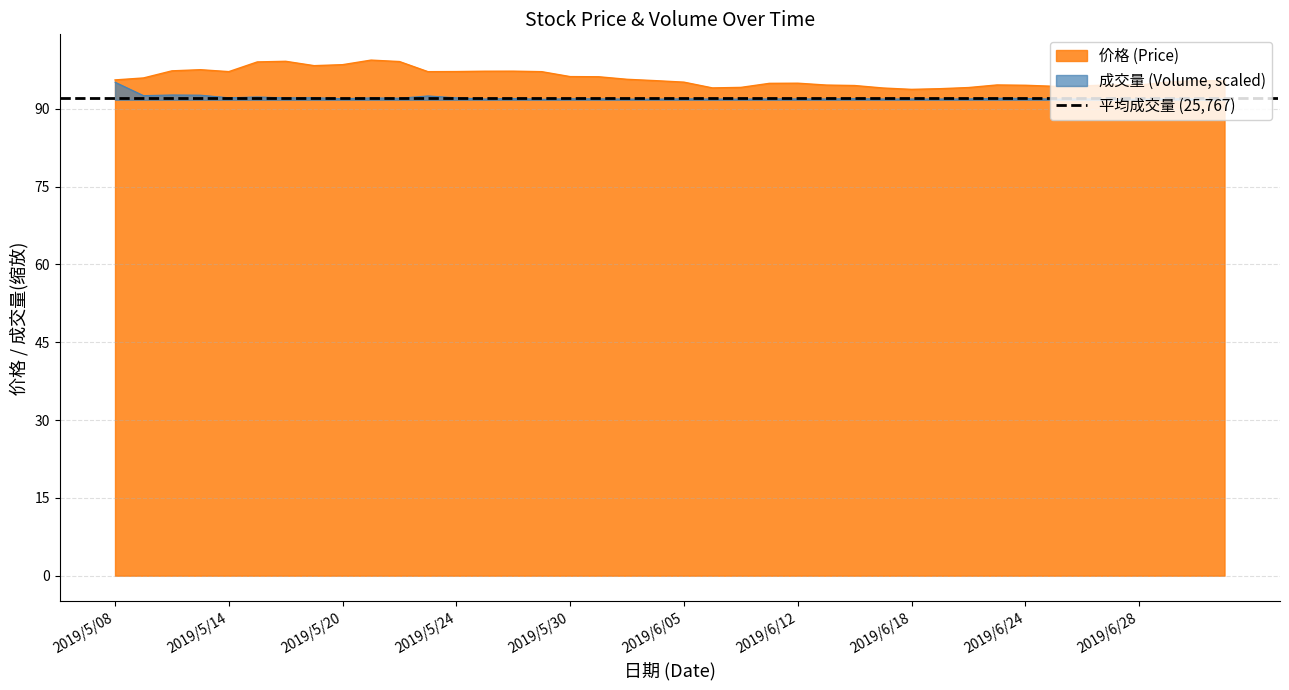

What is the highest value of the 成交量 series?

95.1